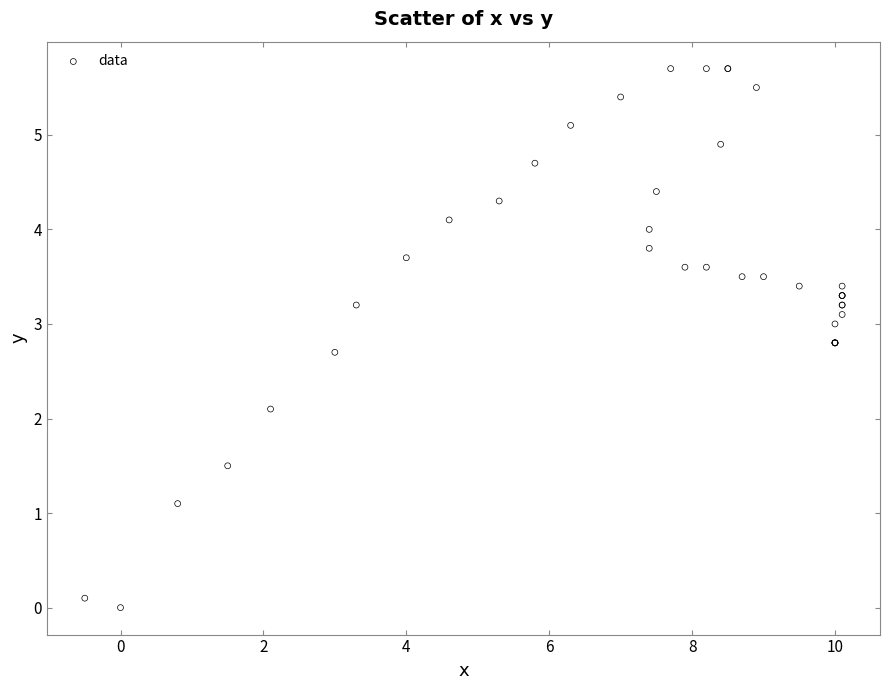

What Y value in the scatter plot is closest to 2?

2.1